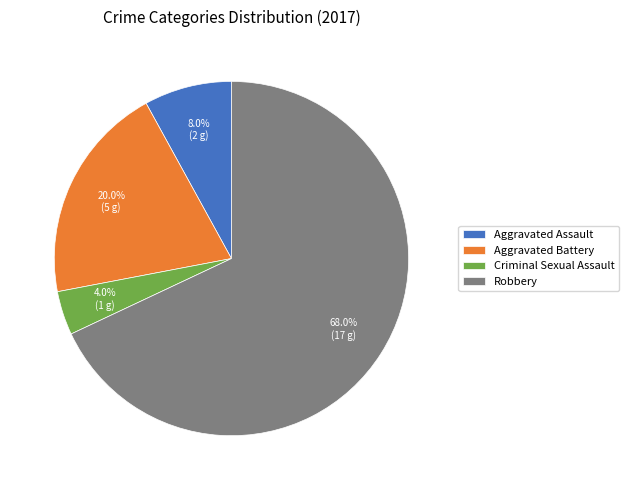

Which category has the smallest portion of the pie?

Criminal Sexual Assault